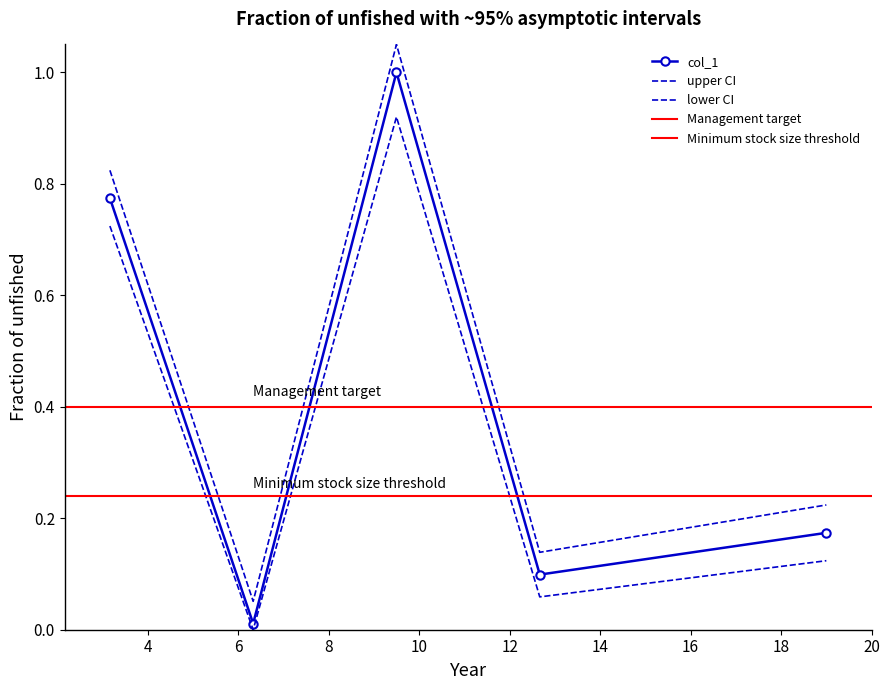

At which category does the data reach its first local peak?

9.5